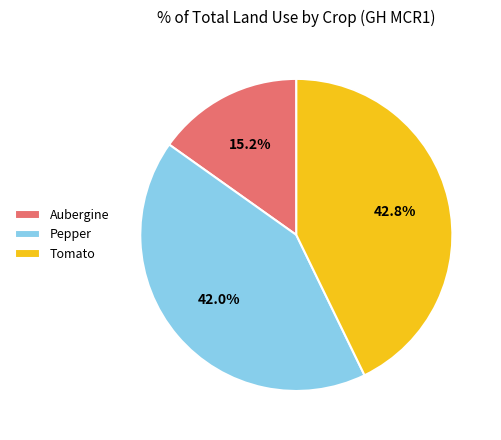

Count the number of slices in the pie.

3